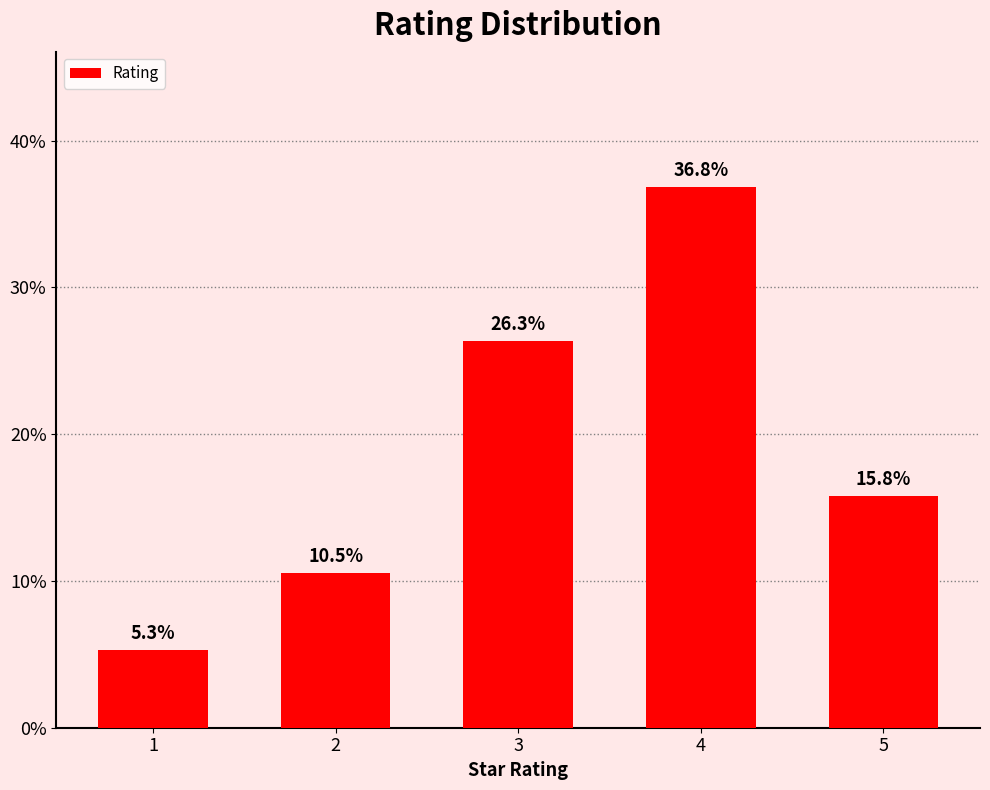

List the labels in order of value, smallest first.

1, 2, 5, 3, 4